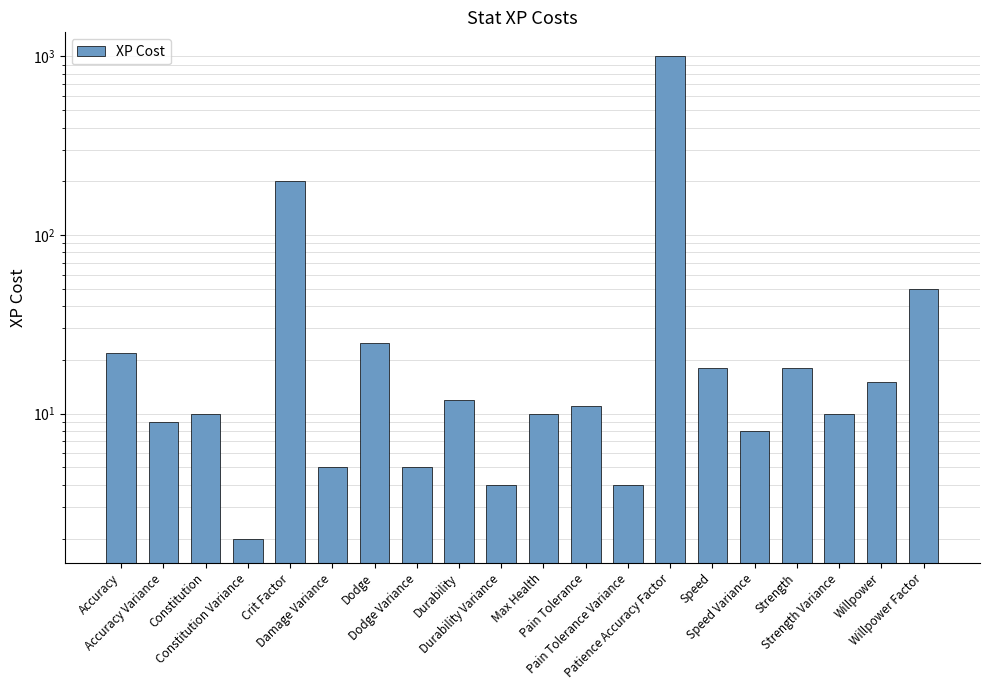

What is the value of the 16th bar from the left?

8